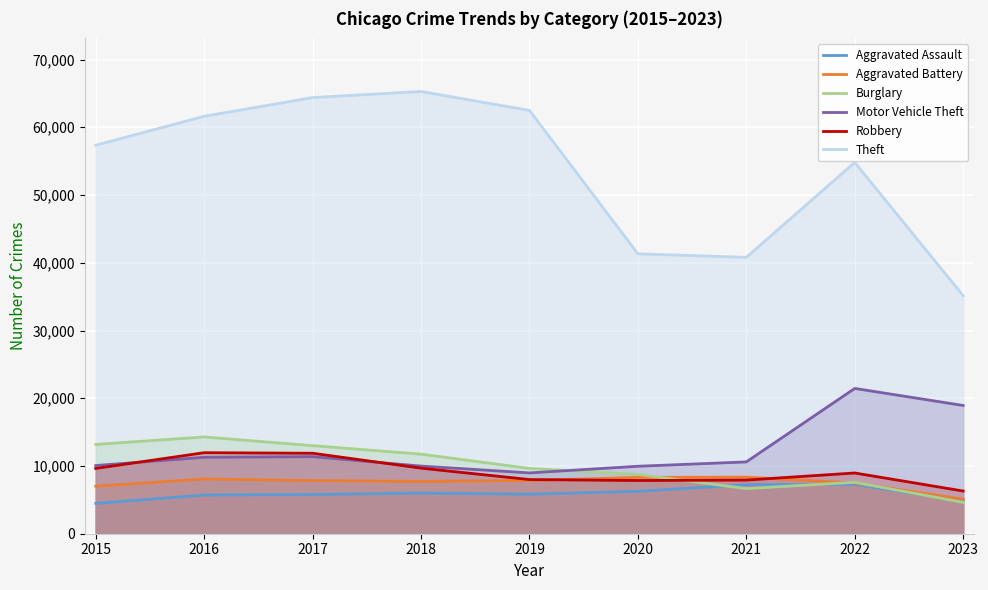

True or false: Aggravated Assault and Motor Vehicle Theft intersect in this chart.

False